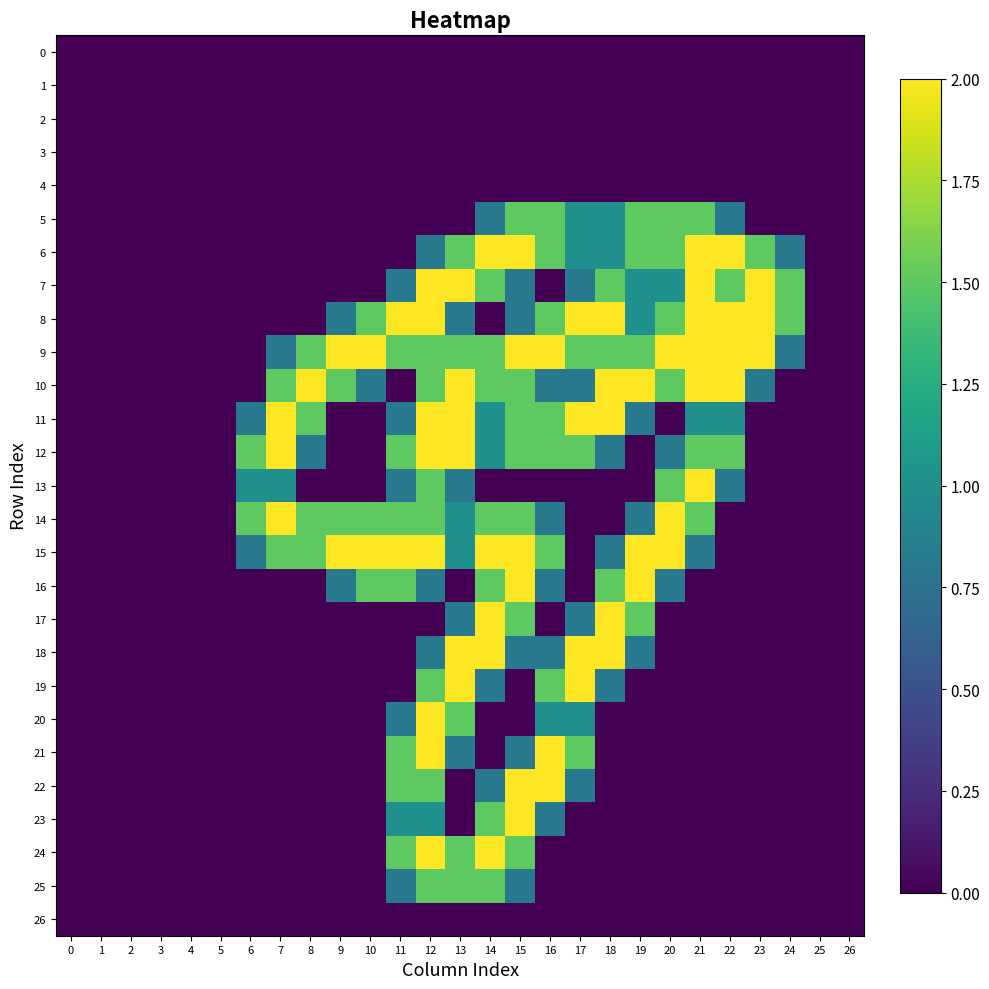

At which category does the chart reach its peak across all series?

14